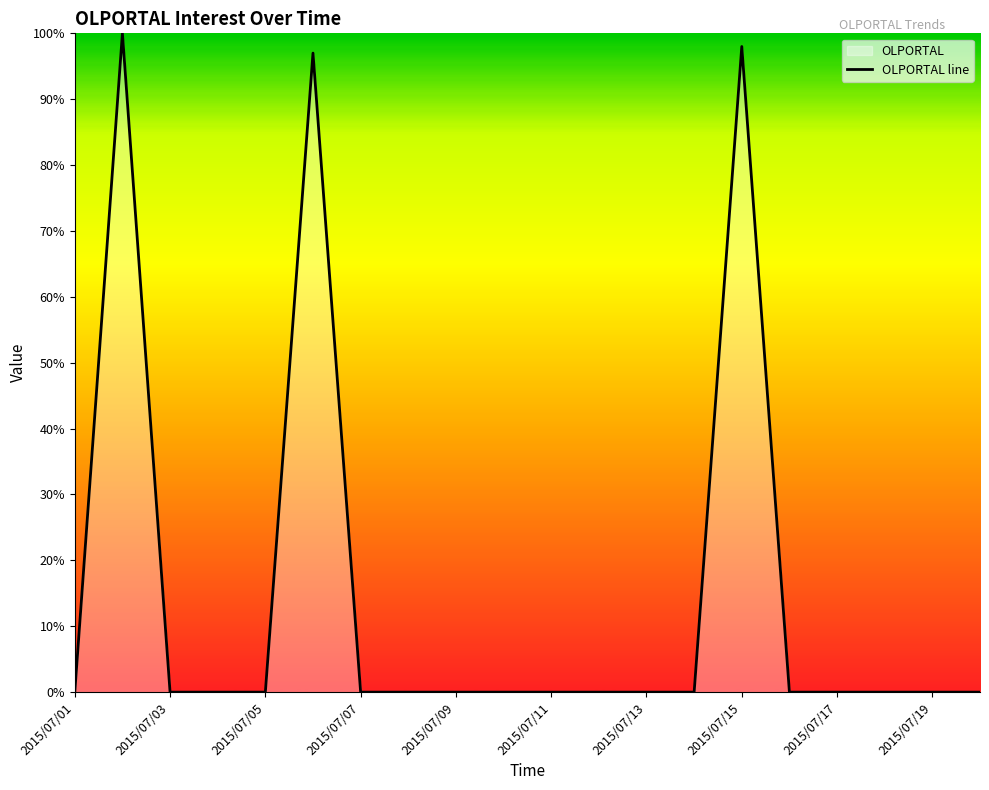

Reading left to right, extract all data points from this chart.

0	100	0	0	0	97	0	0	0	0	0	0	0	0	98	0	0	0	0	0